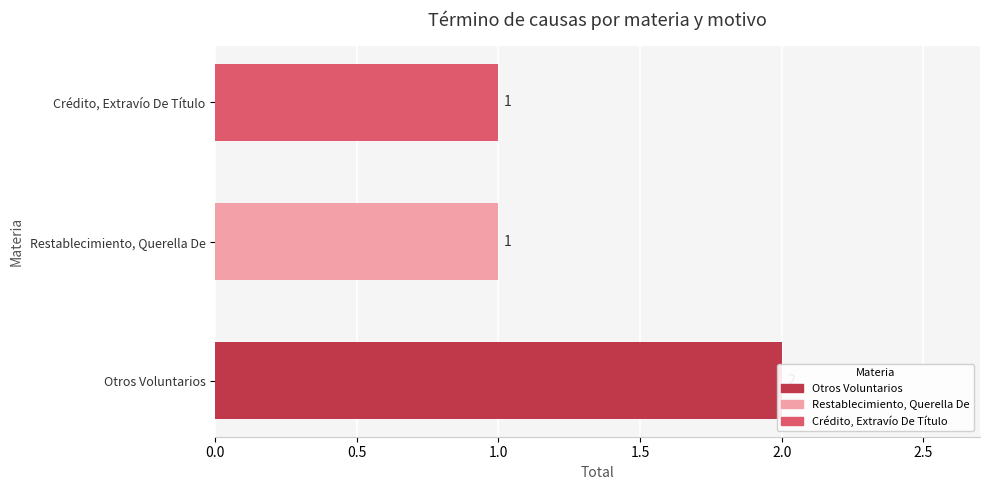

What is the difference between the maximum and minimum values?

1